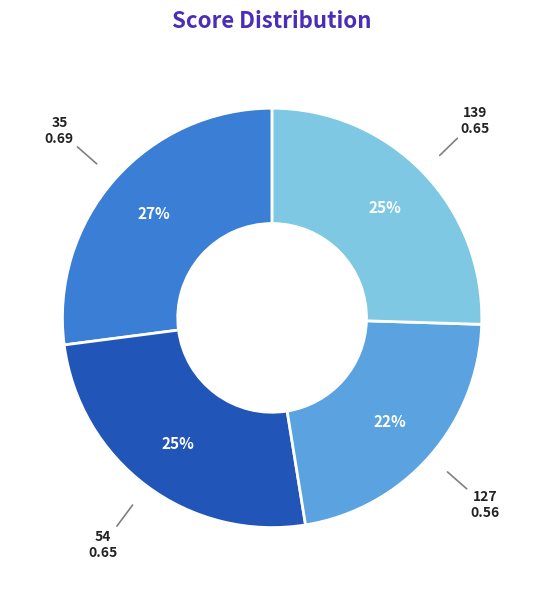

Is there a majority slice in this chart?

No